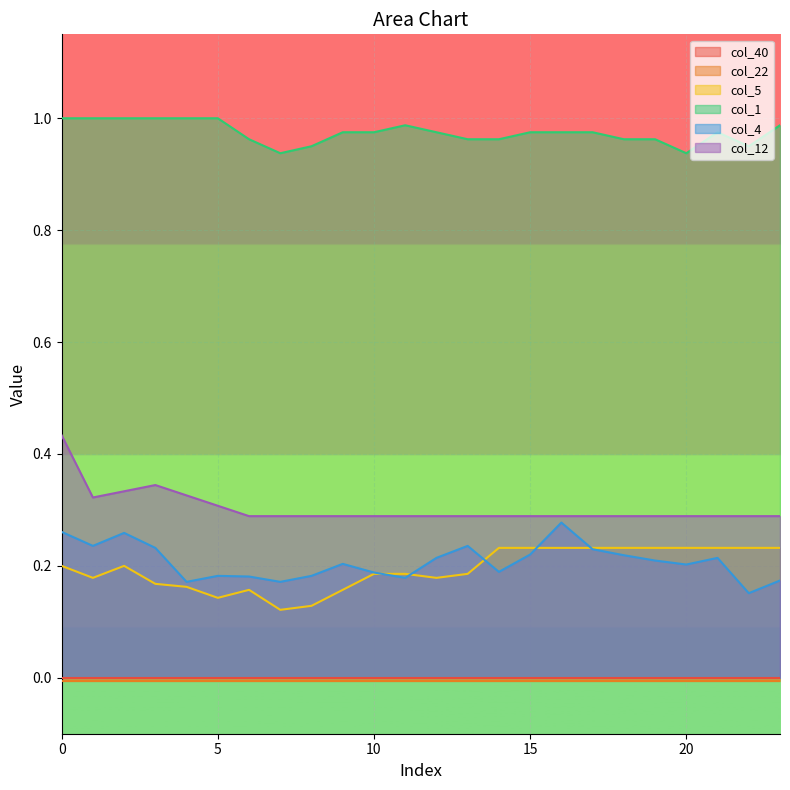

What is the maximum value for col_4?

0.3